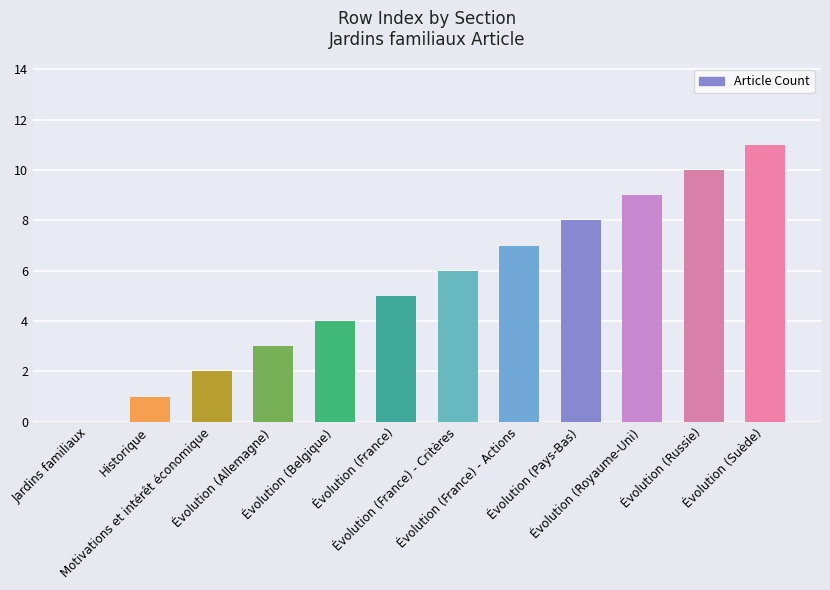

What is the sum of all values?

66